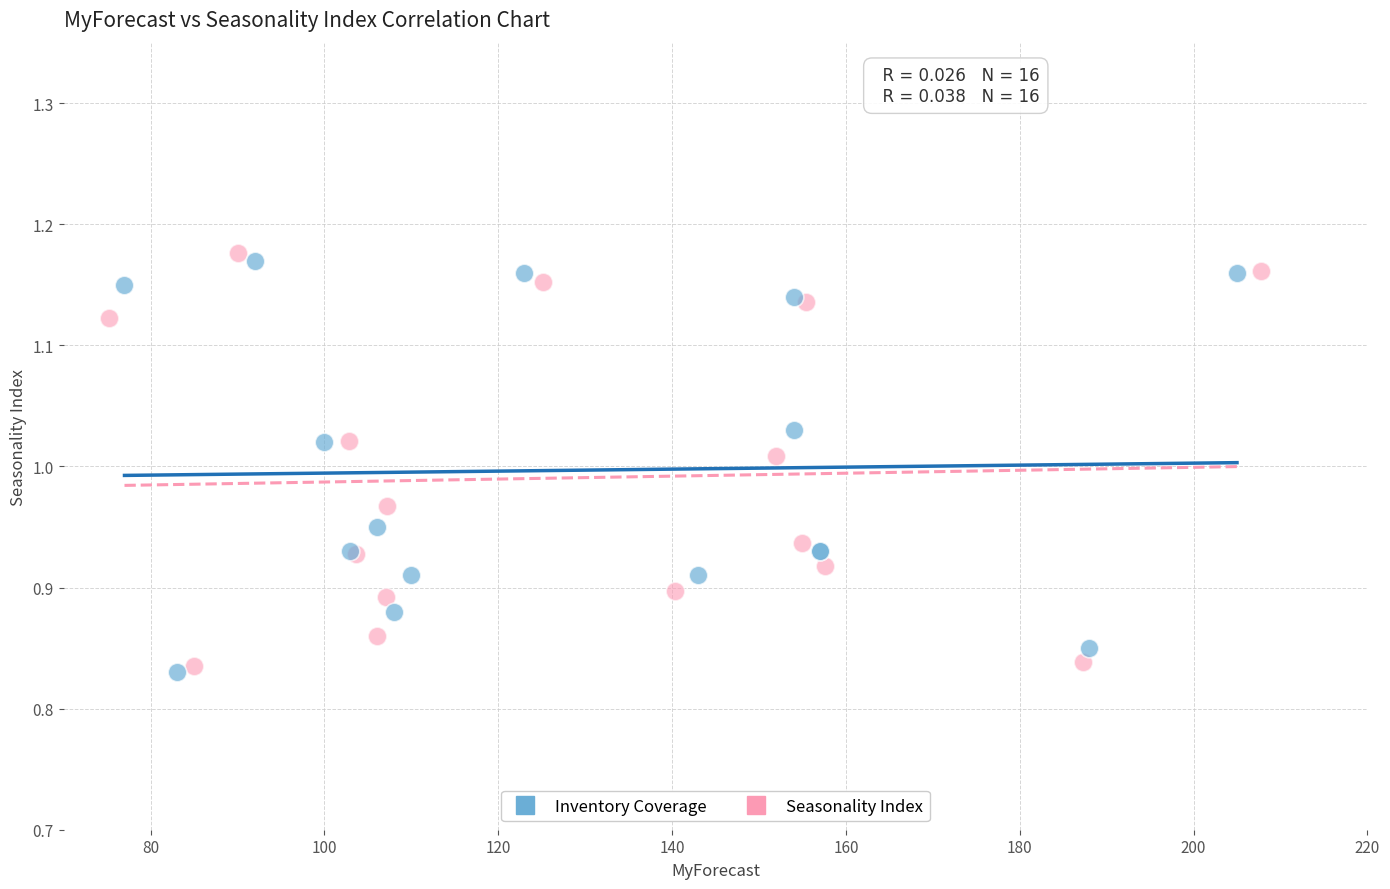

Which series contains the lowest Y value?

Inventory Coverage